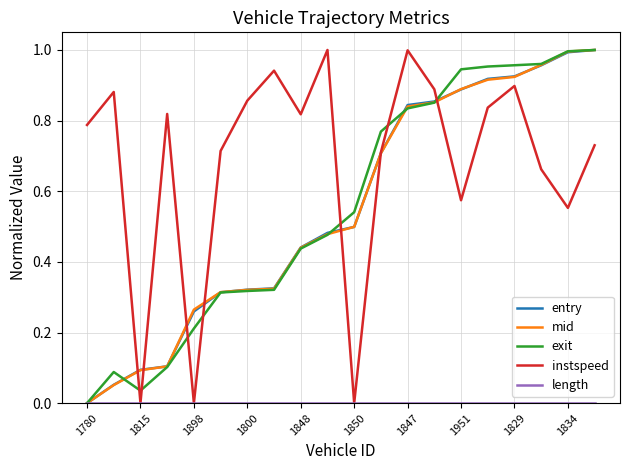

Which series has the largest total across all categories?

instspeed